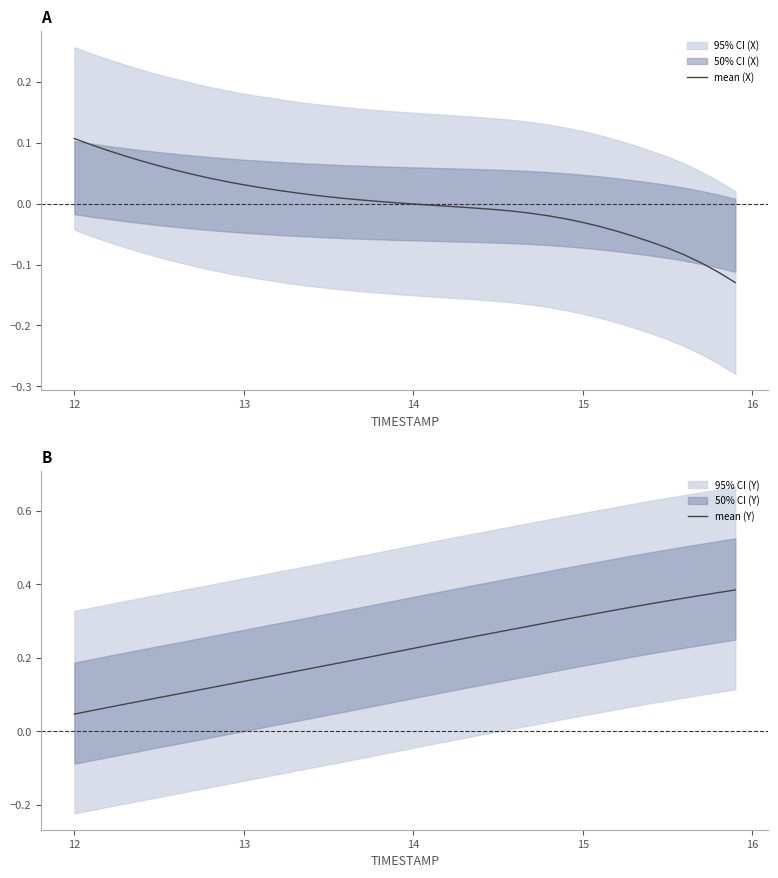

The mean (Y) series shows 0.1 at 14. True or false?

False